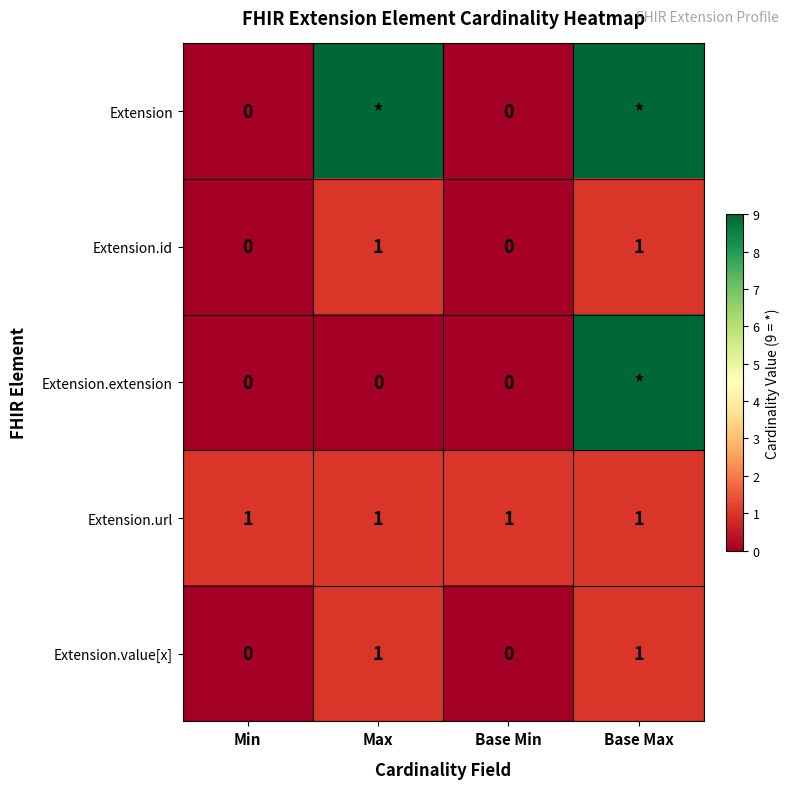

How many Extension.id values are between 0 and 1?

4